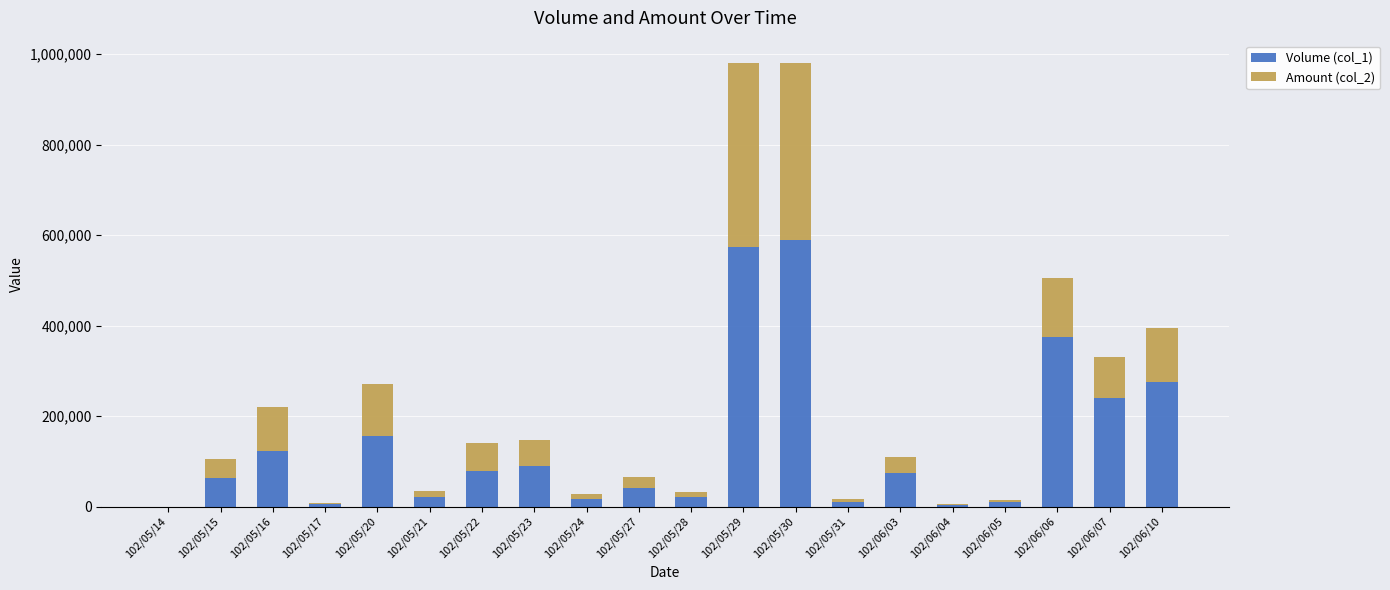

How many series are shown in this chart?

2